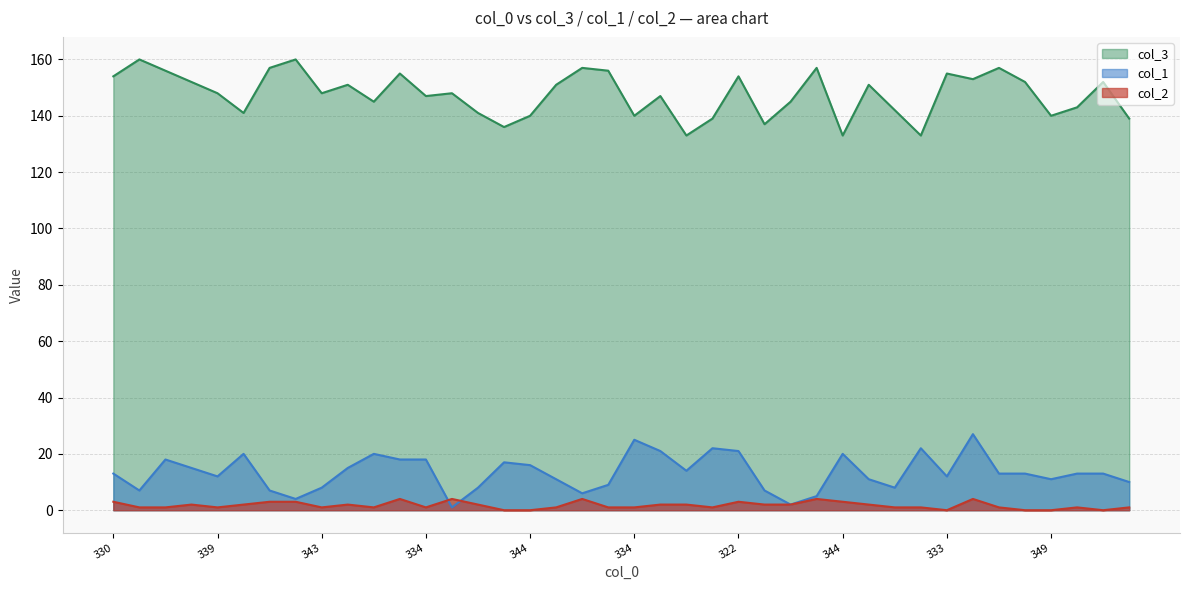

What is the difference between the second highest and minimum values in the col_2 series?

4